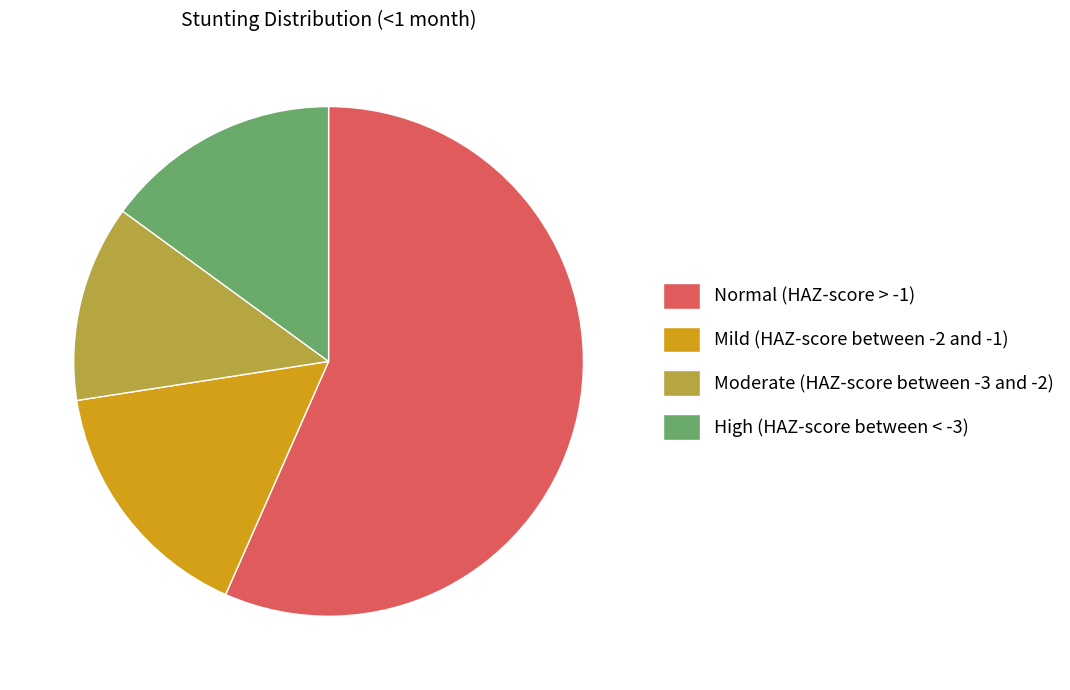

Is Normal (HAZ-score > -1) the majority of the pie?

Yes